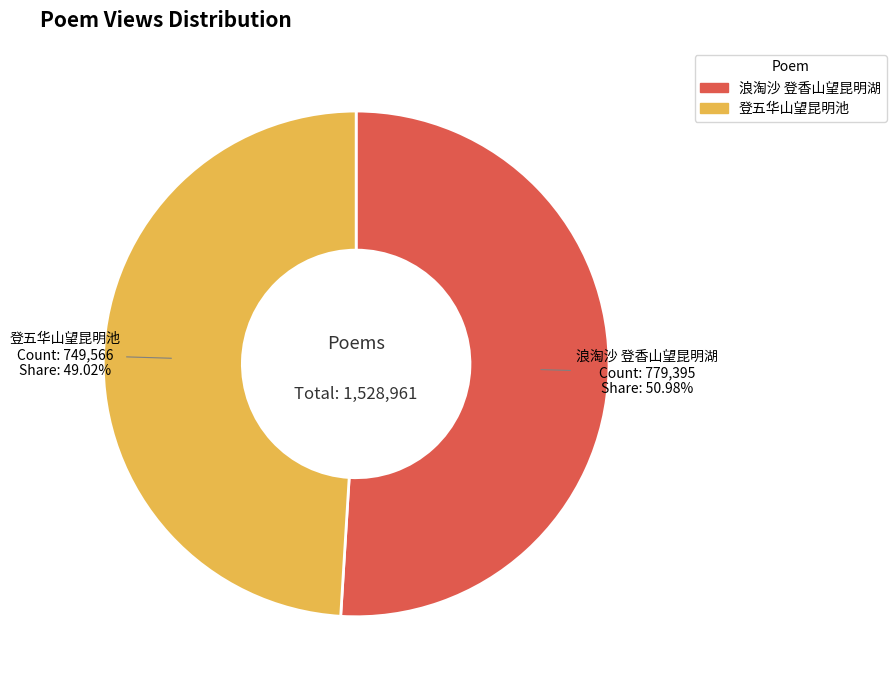

Count the number of slices in the pie.

2